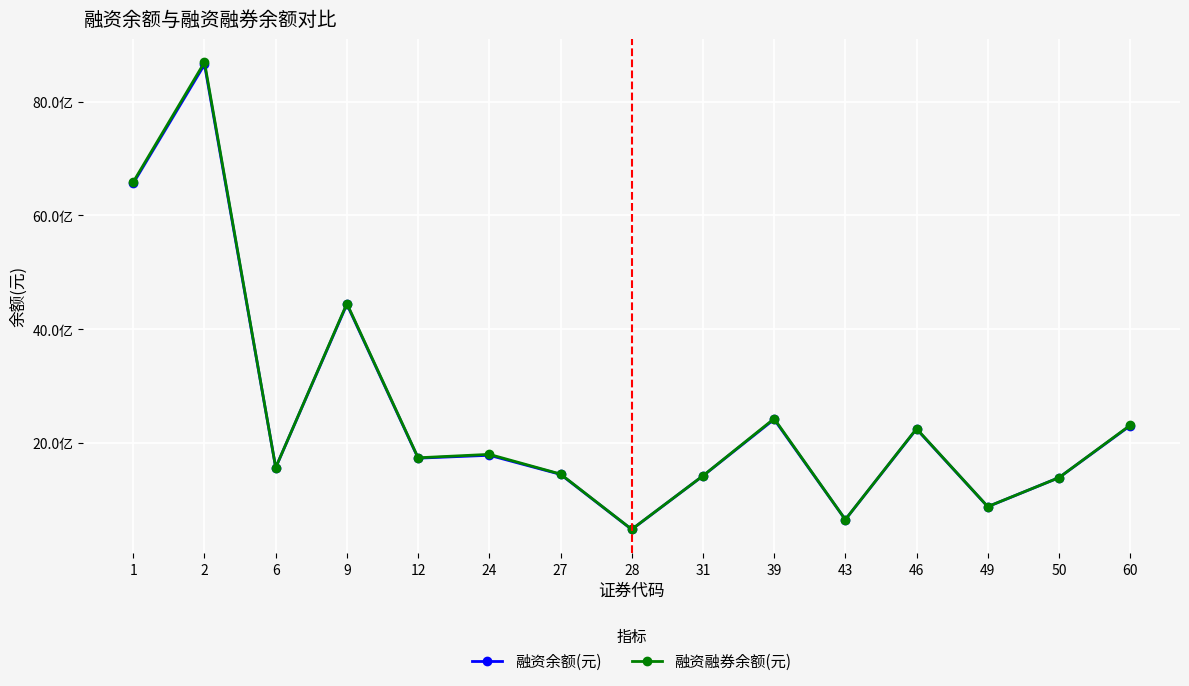

What are all the series names shown in the legend?

融资余额(元), 融资融券余额(元)